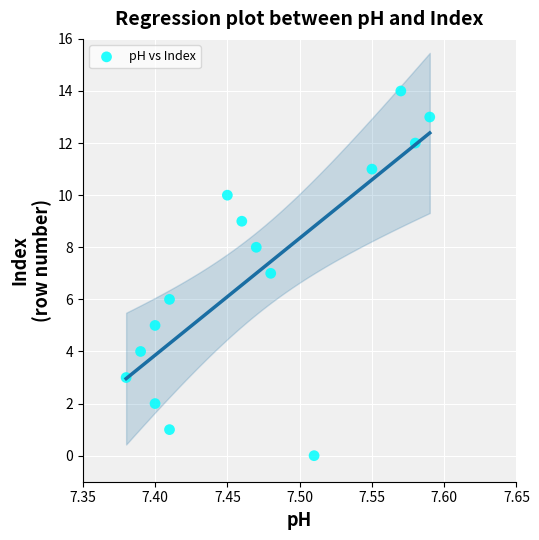

What is the range of Y values (max minus min)?

14